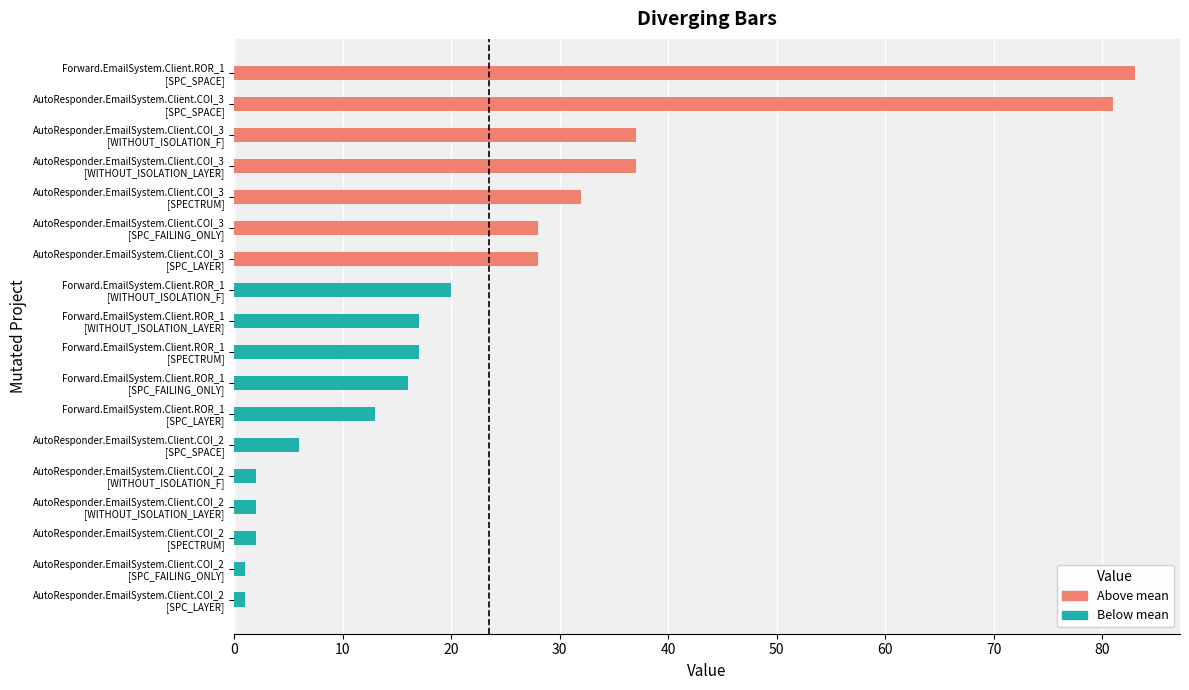

Are the bars horizontal?

Yes